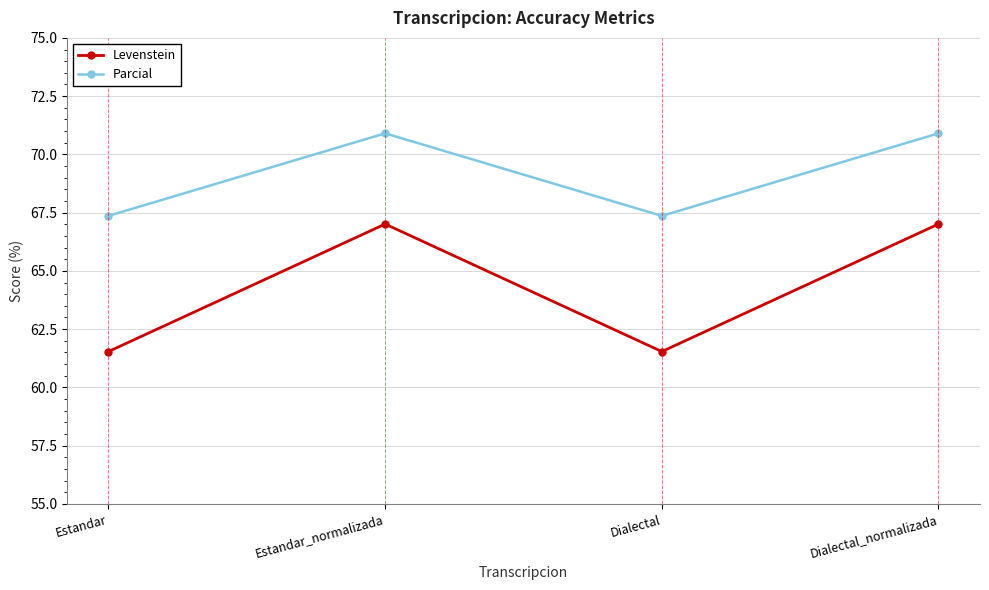

What is the highest value of the Levenstein series?

67.0